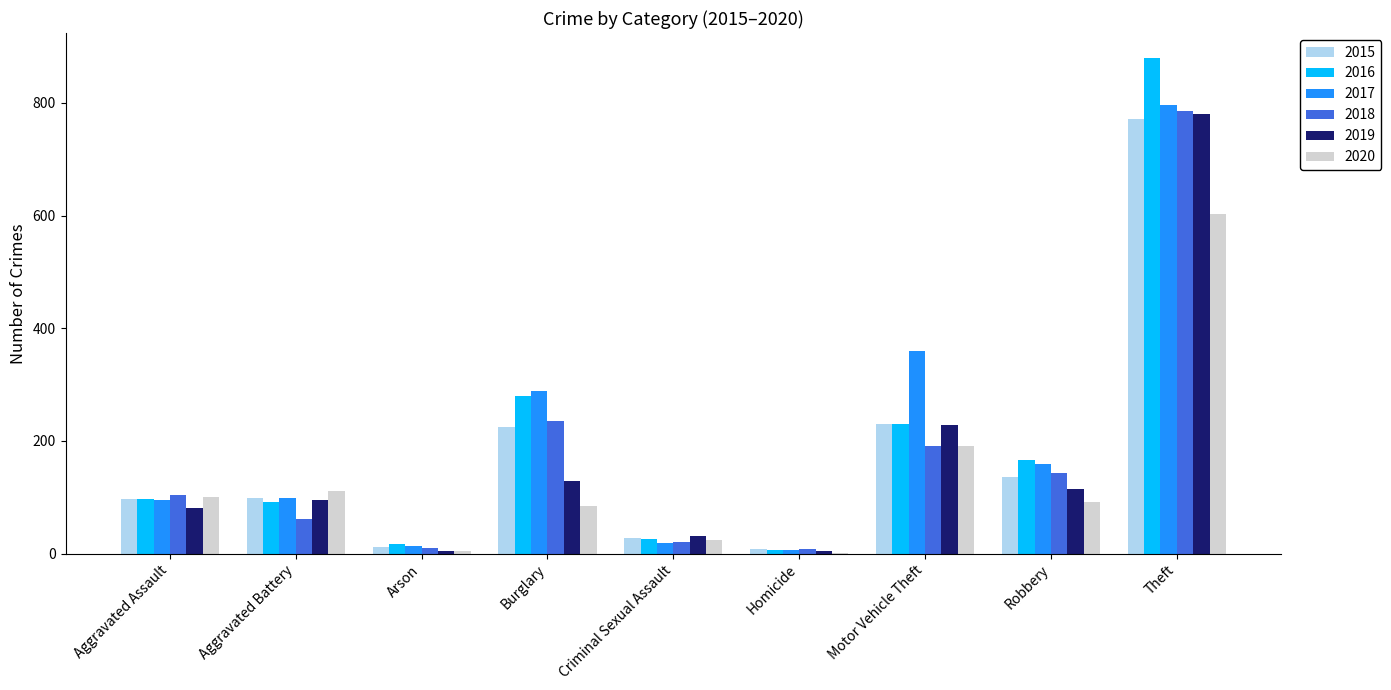

The 2018 series shows 20 at Criminal Sexual Assault. True or false?

True